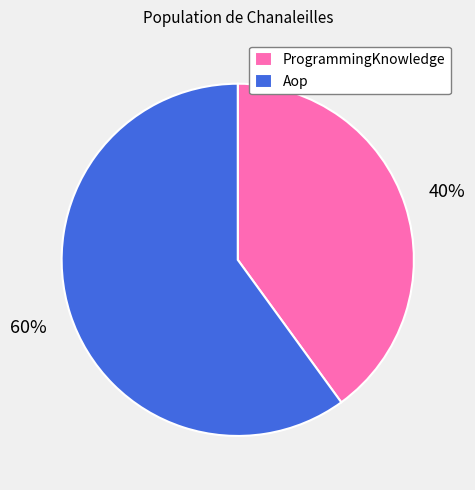

To the nearest percent, what is the difference between the Aop and ProgrammingKnowledge slice percentages?

20%